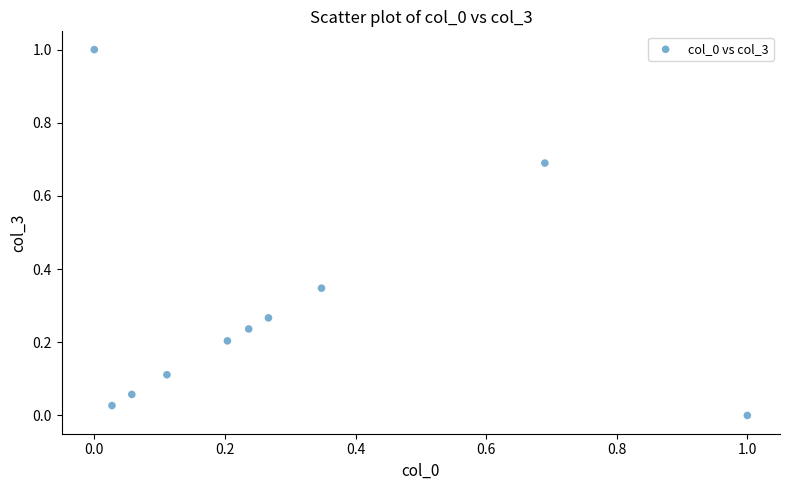

What is the range of Y values (max minus min)?

1.0